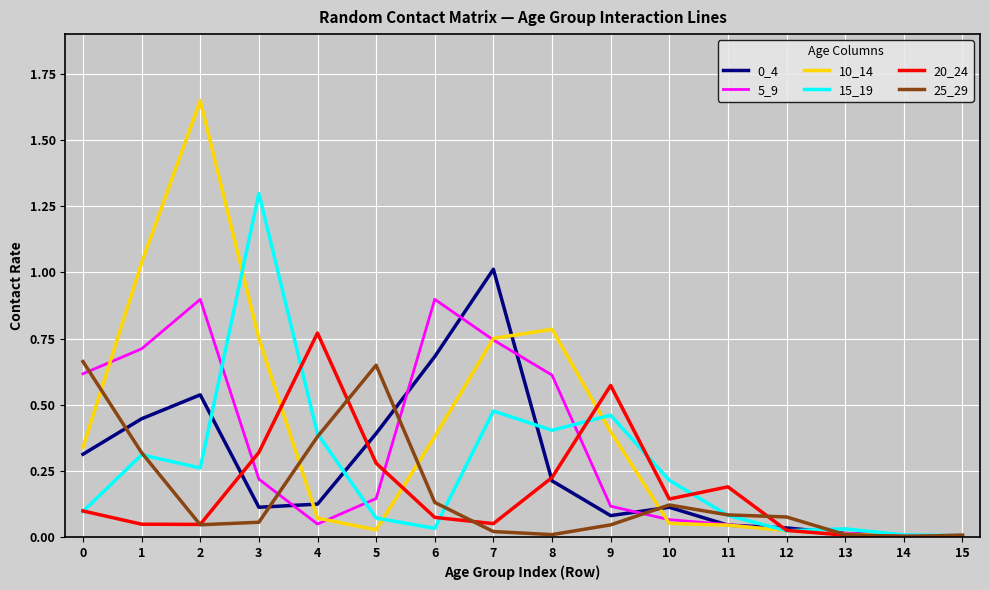

What is the maximum value for 5_9?

0.9